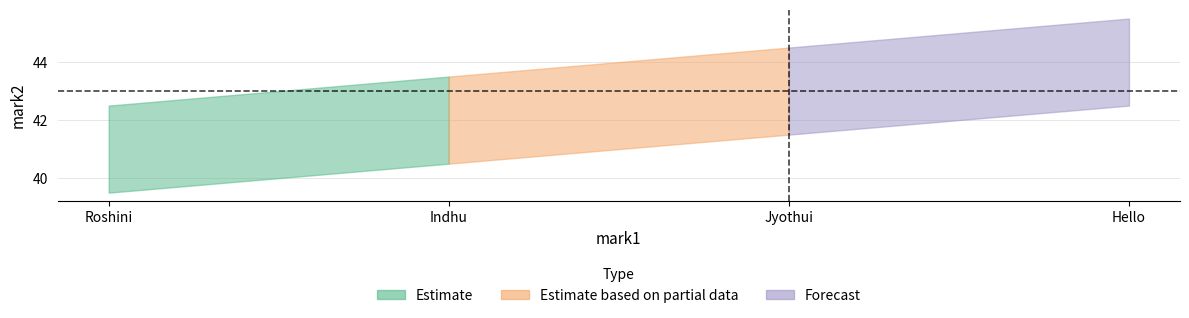

Does the chart display data point markers on the line(s)?

No